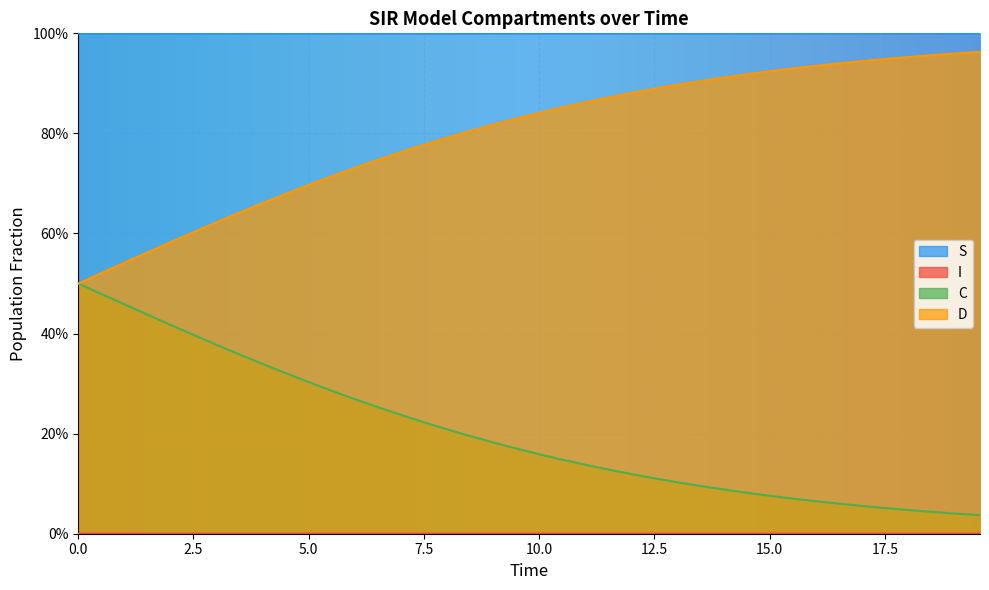

Does the chart display data point markers on the line(s)?

No